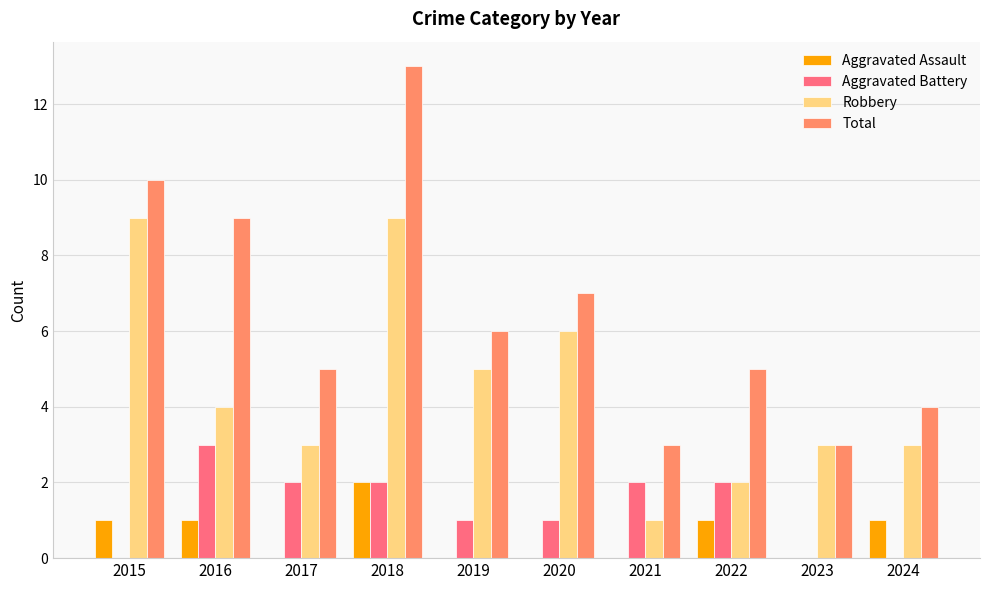

Which category has the highest value across all series?

2018